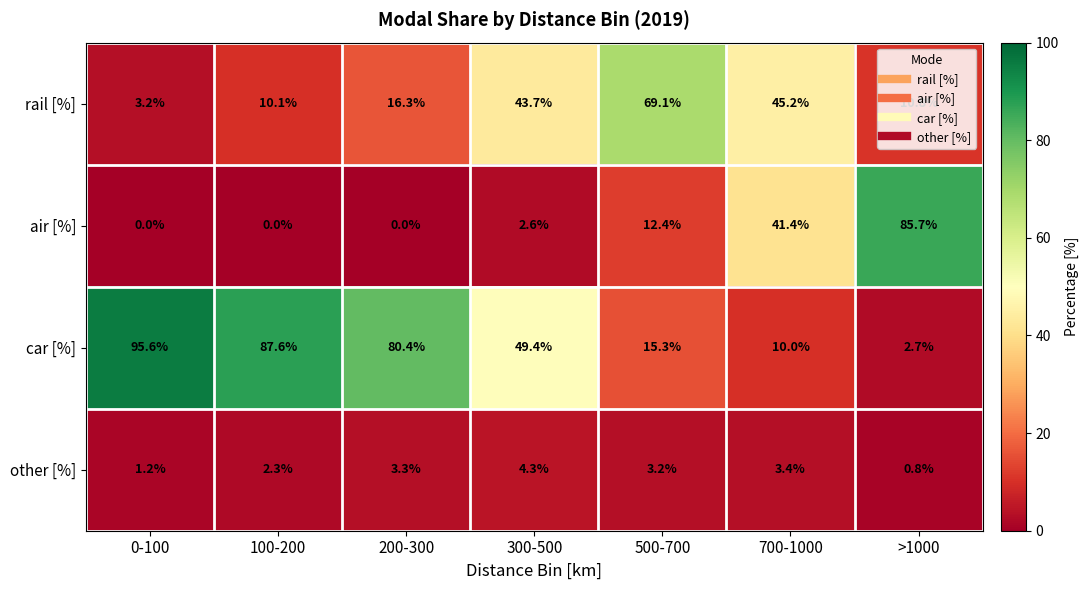

What is the difference between the rail [%] values at 700-1000 and 200-300?

28.9